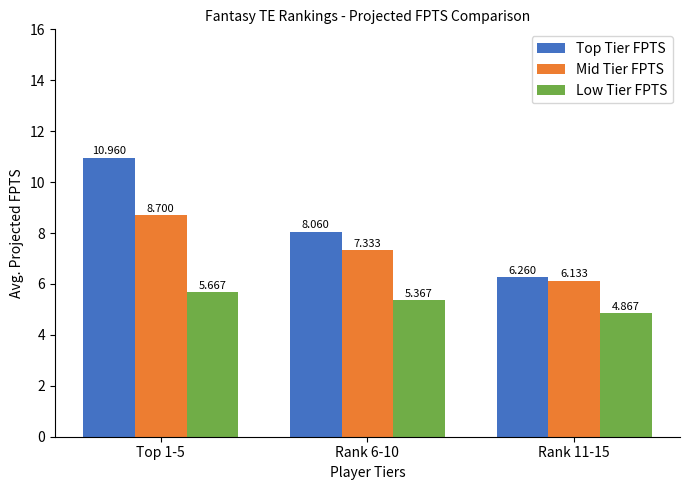

What is the sum of the Low Tier FPTS values at Rank 11-15 and Rank 6-10?

10.2